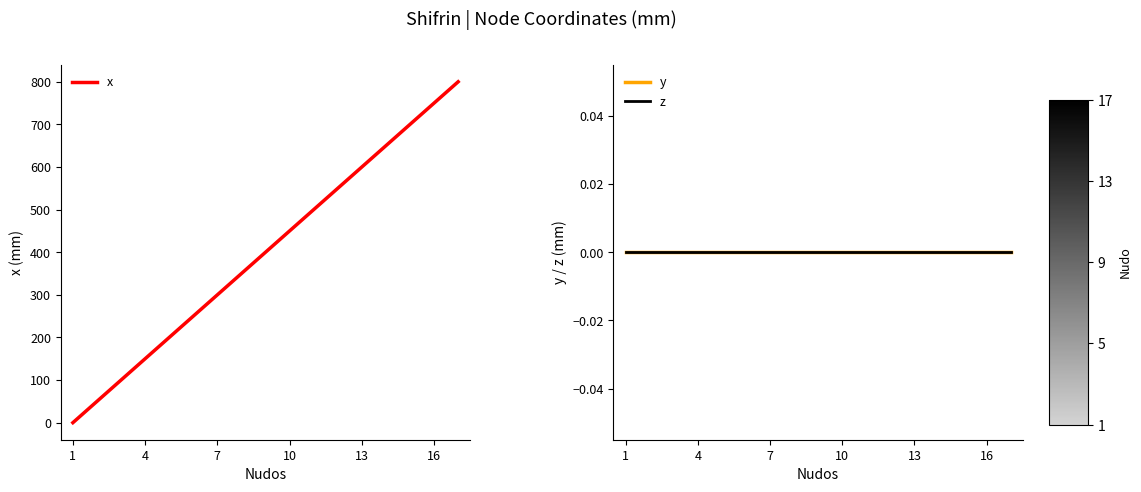

True or false: y and z intersect in this chart.

False